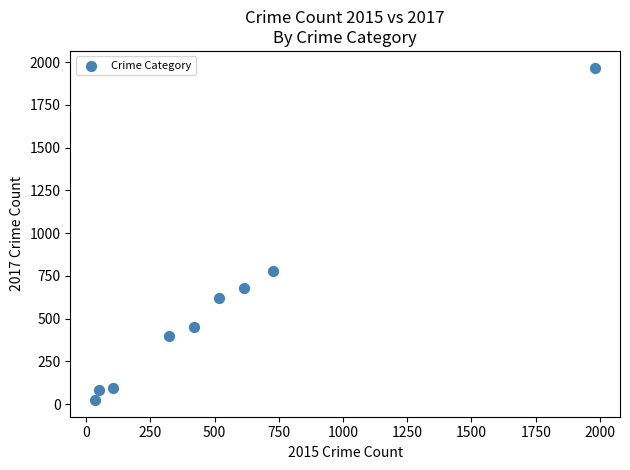

What Y value in the scatter plot is closest to 995?

780